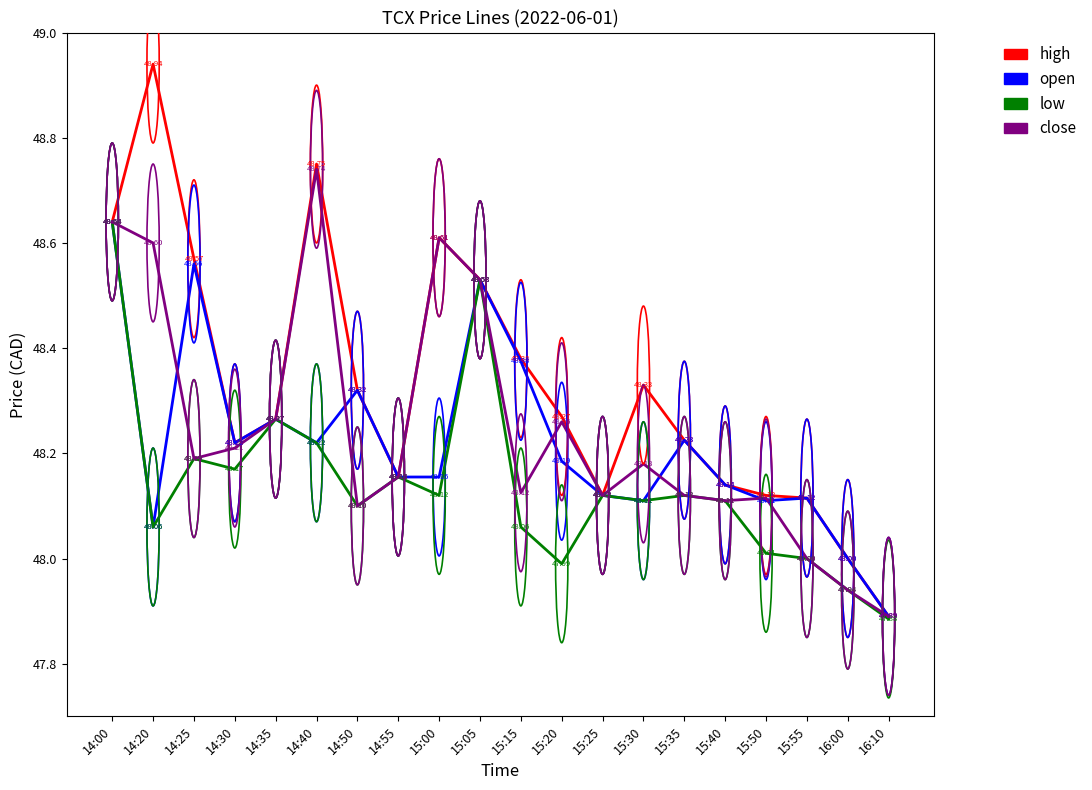

Is the value of high at 14:00 greater than the value of open at 15:05?

Yes